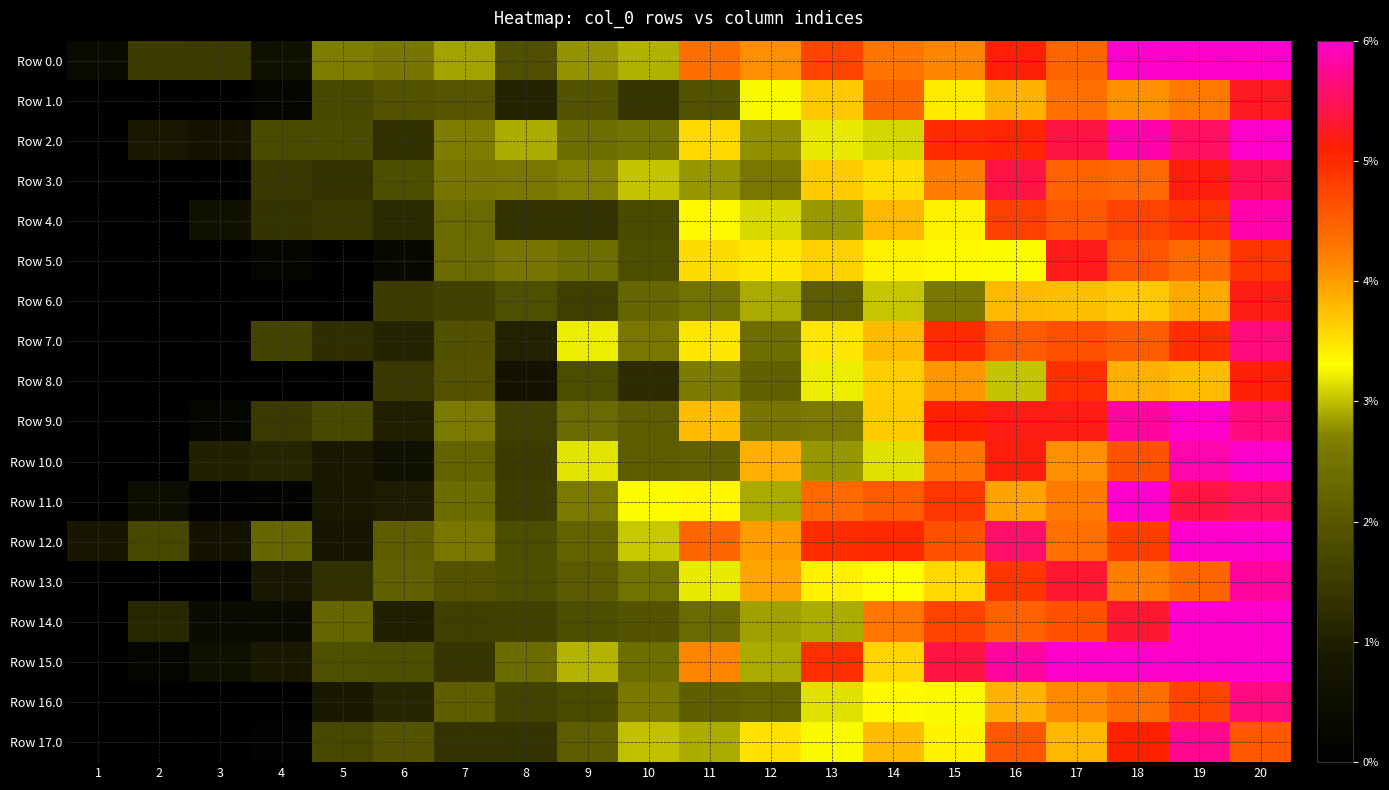

Between 16 and 20, which series saw the biggest shift?

Row 8.0